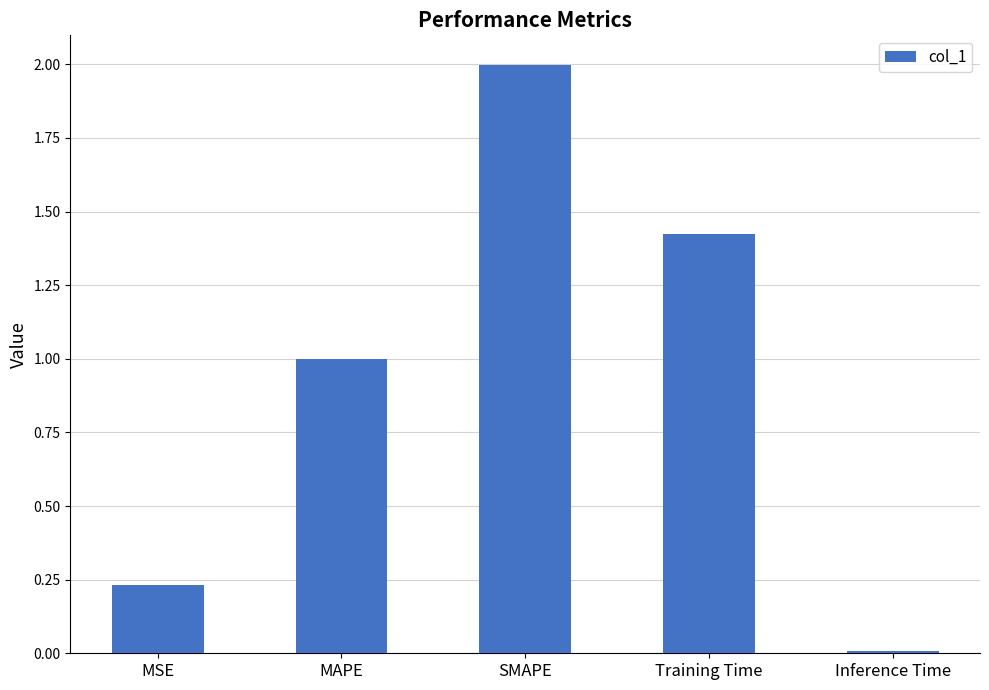

What is the label of the 3rd bar from the right?

SMAPE